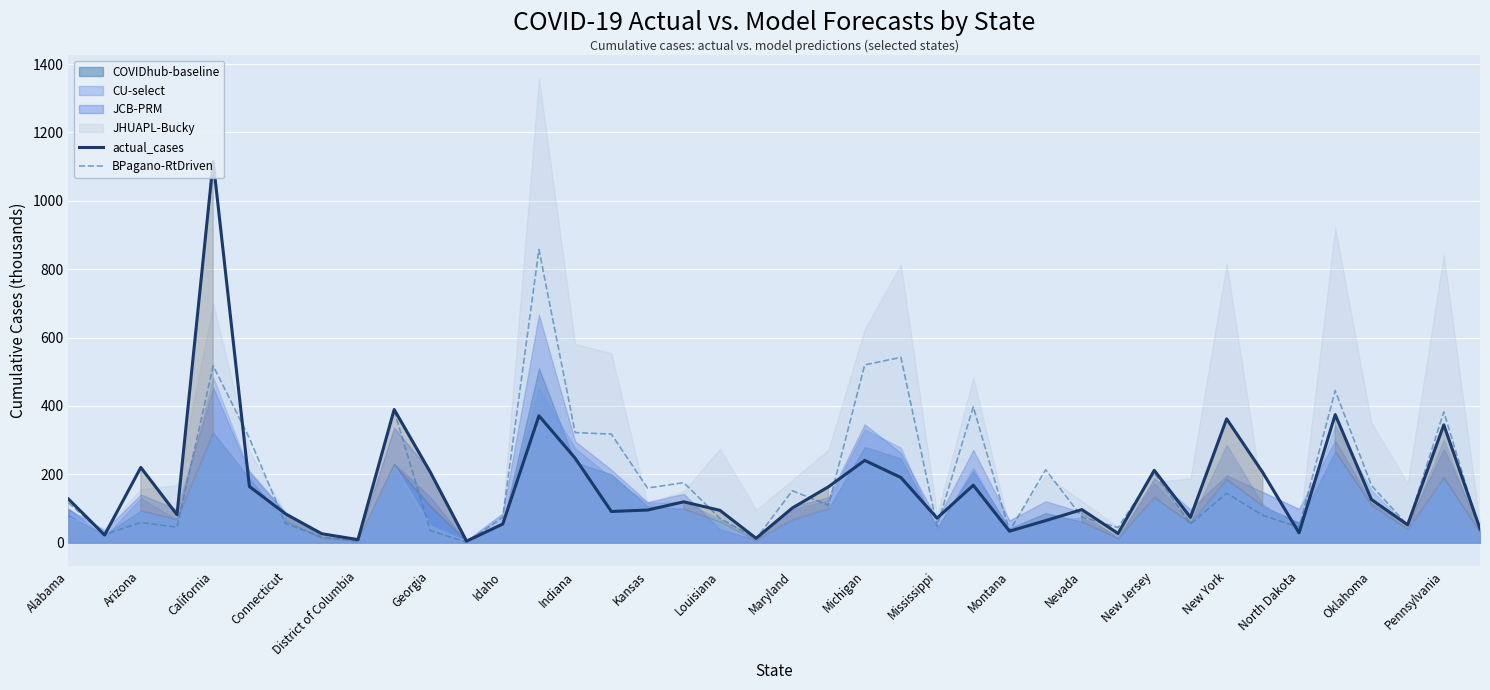

After their last crossing, which series has the higher values: BPagano-RtDriven or actual_cases?

actual_cases